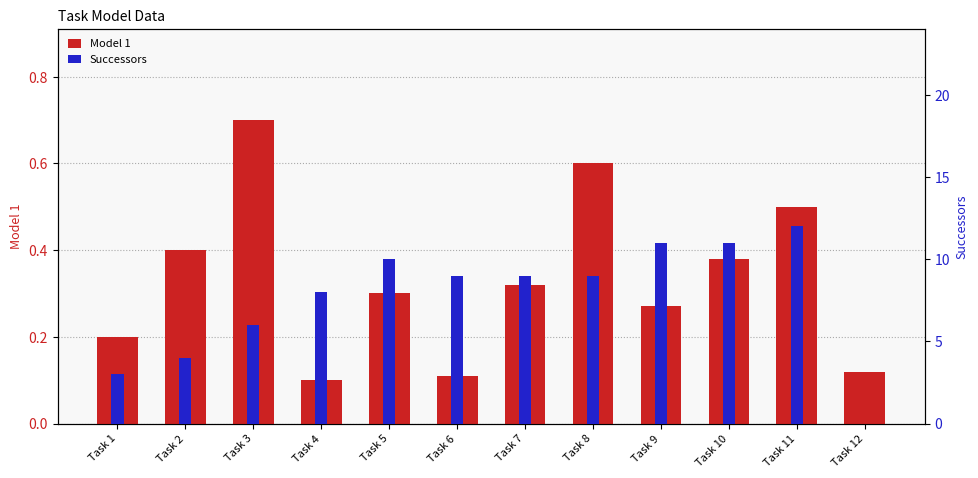

Reading left to right, transcribe all the data shown in this chart.

Model 1: 0.2	0.4	0.7	0.1	0.3	0.1	0.3	0.6	0.3	0.4	0.5	0.1
Successors: 3.0	4.0	6.0	8.0	10.0	9.0	9.0	9.0	11.0	11.0	12.0	0.0